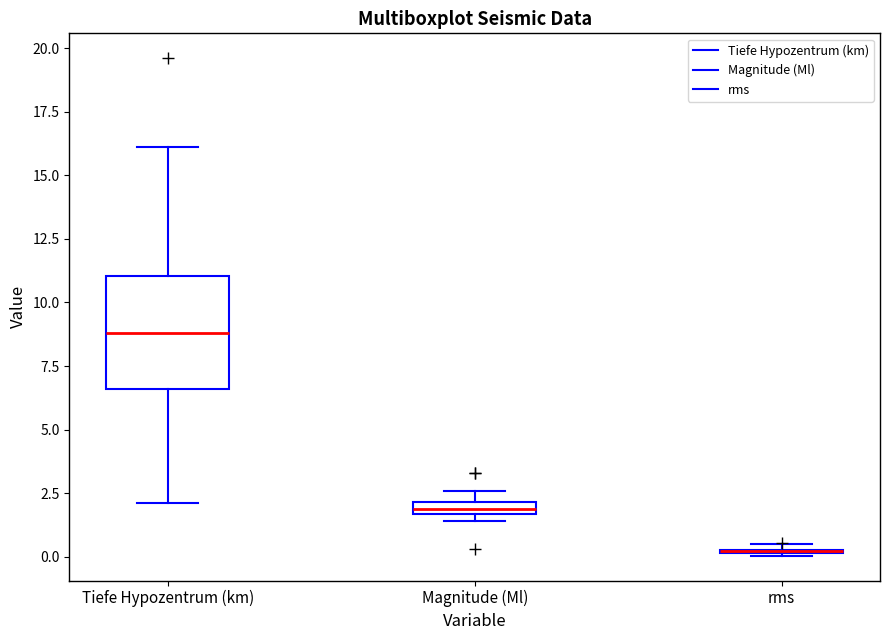

Which box is the tallest, from its lower edge to its upper edge?

Tiefe Hypozentrum (km)